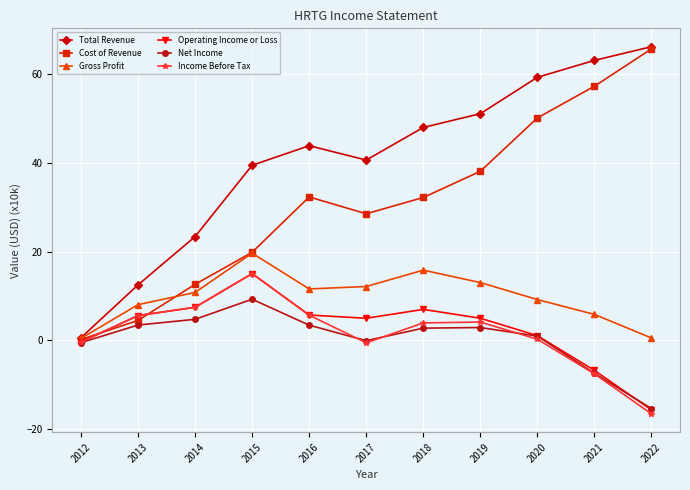

Rank the categories by Total Revenue value from highest to lowest.

2022, 2021, 2020, 2019, 2018, 2016, 2017, 2015, 2014, 2013, 2012